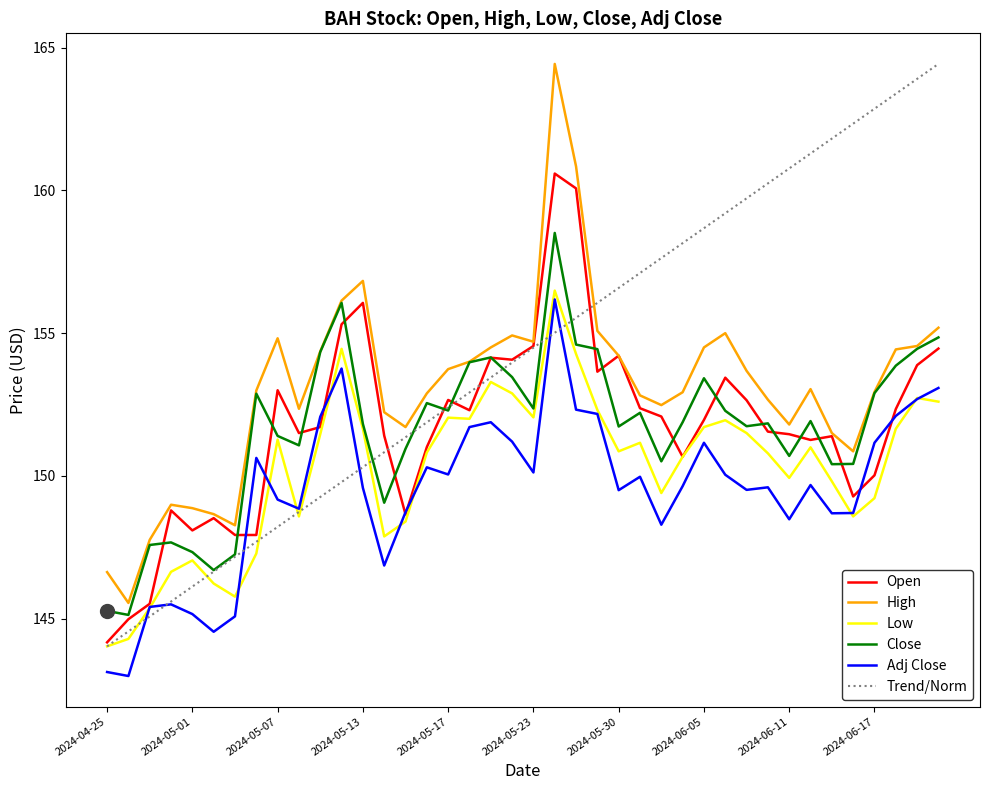

Which series has the largest total across all categories?

Trend/Norm